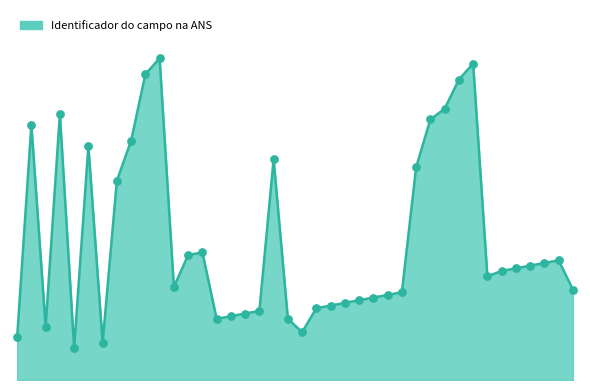

Does the chart have visible grid lines?

No